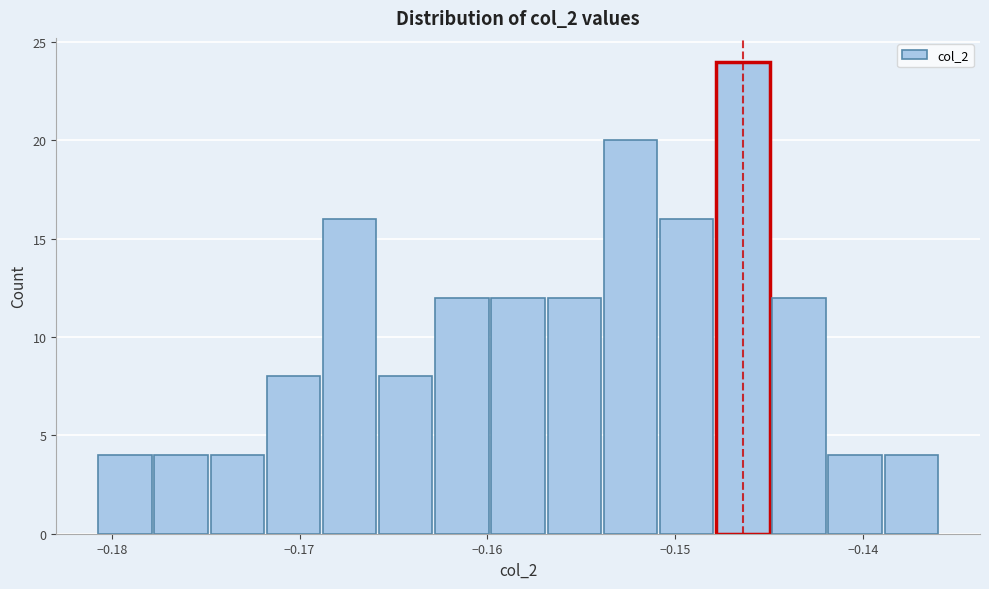

Around what value on the x-axis is the tallest bar? Give the approximate position of its centre, as read against the axis.

-0.146